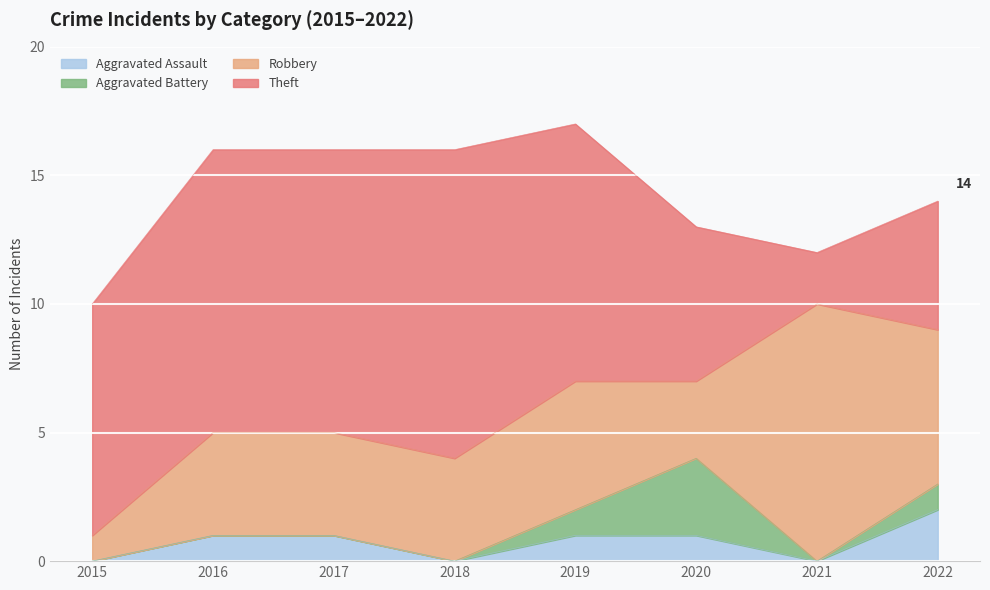

True or false: Aggravated Battery and Theft cross at least once.

False